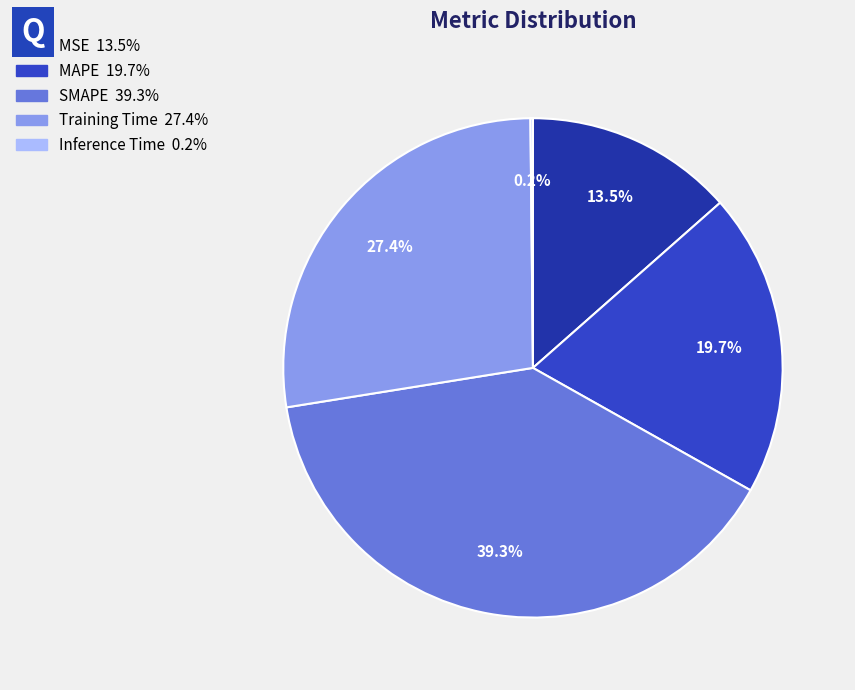

Which category has the biggest portion of the pie?

SMAPE